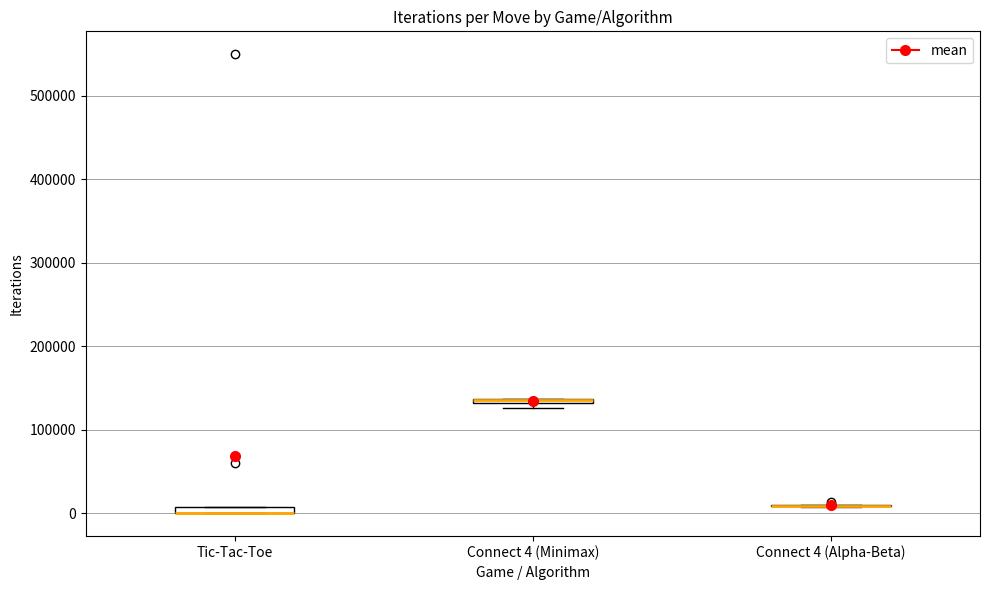

Where is the lower edge of the box for Connect 4 (Minimax) on the y-axis? The values are not printed on the chart, so give them approximately, as read against the axis.

130000